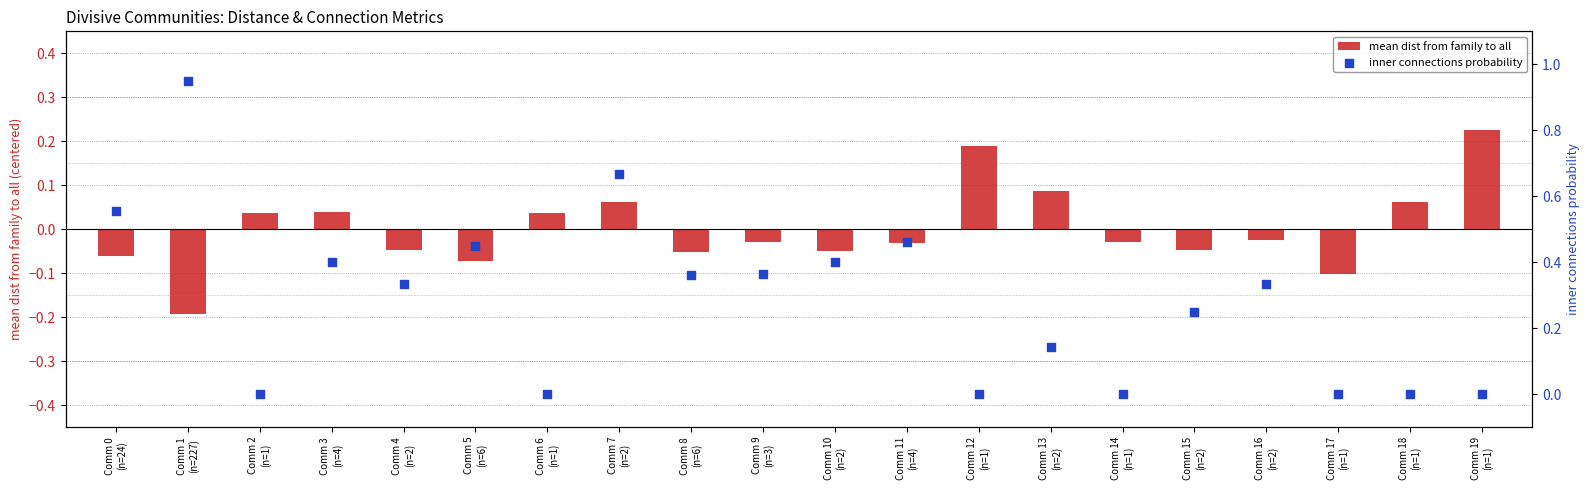

At which category is the sum across all series the highest?

Comm 1
(n=227)